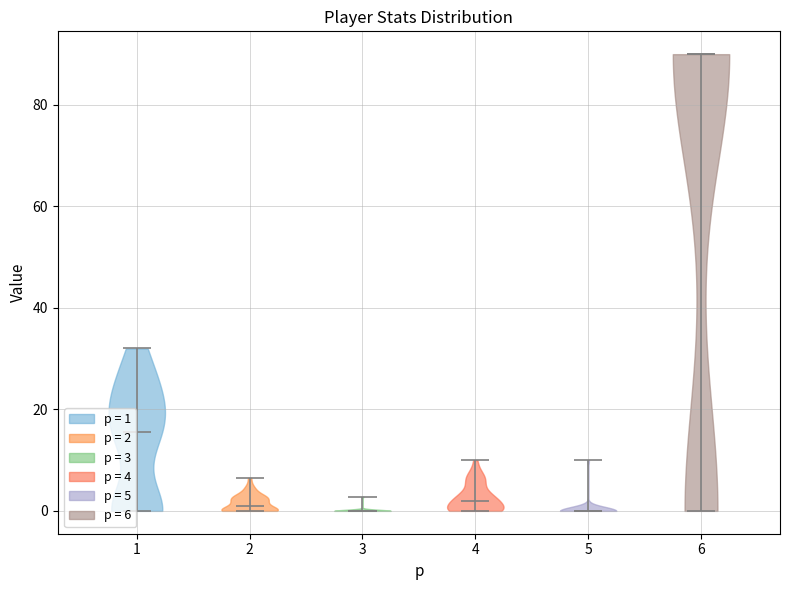

What is the lowest point the violin at x = 3 reaches on the y-axis? The values are not printed on the chart, so give them approximately, as read against the axis.

0